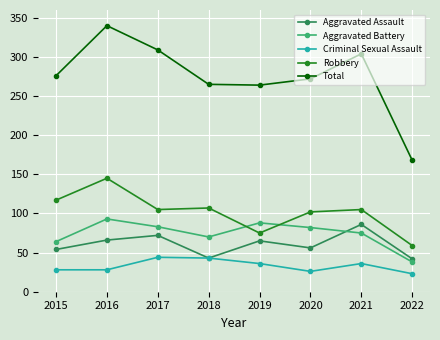

What is the value of the Criminal Sexual Assault point at the 6th from the left?

26